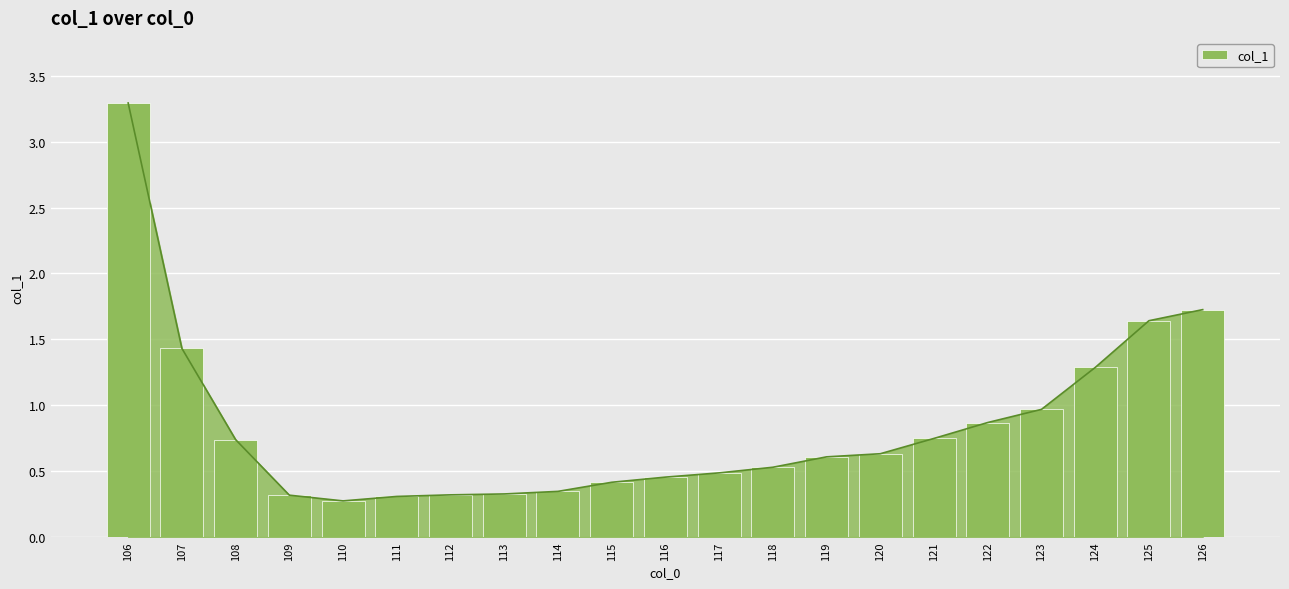

What is the greatest value displayed?

3.3